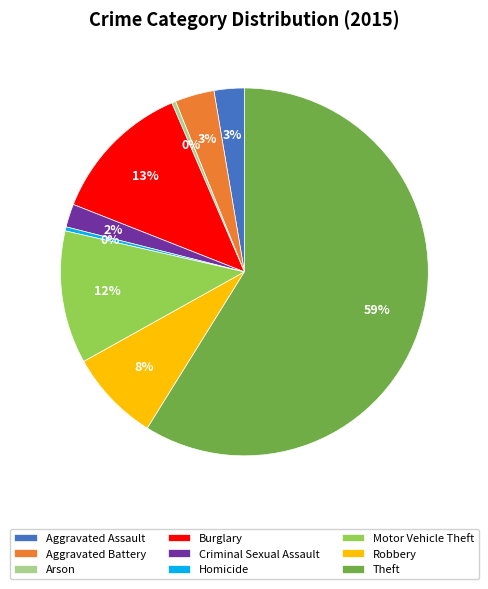

To the nearest percent, what portion does Motor Vehicle Theft represent?

12%